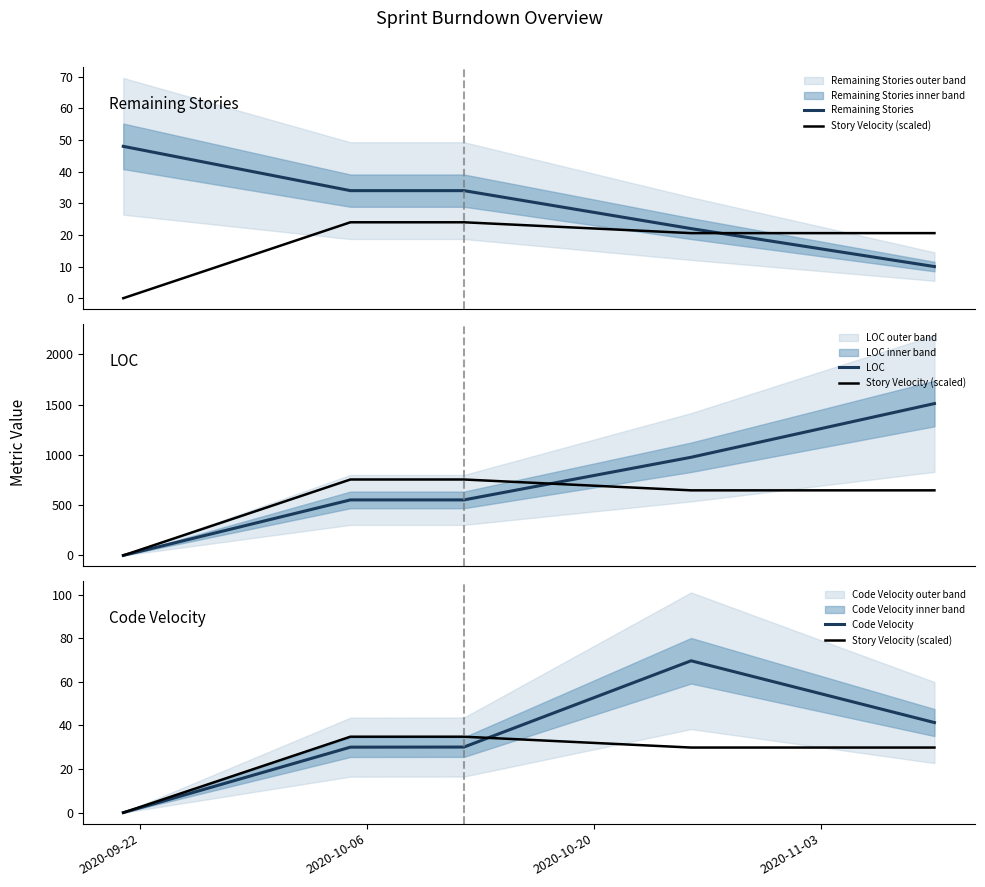

Which series has the largest range (max minus min)?

LOC